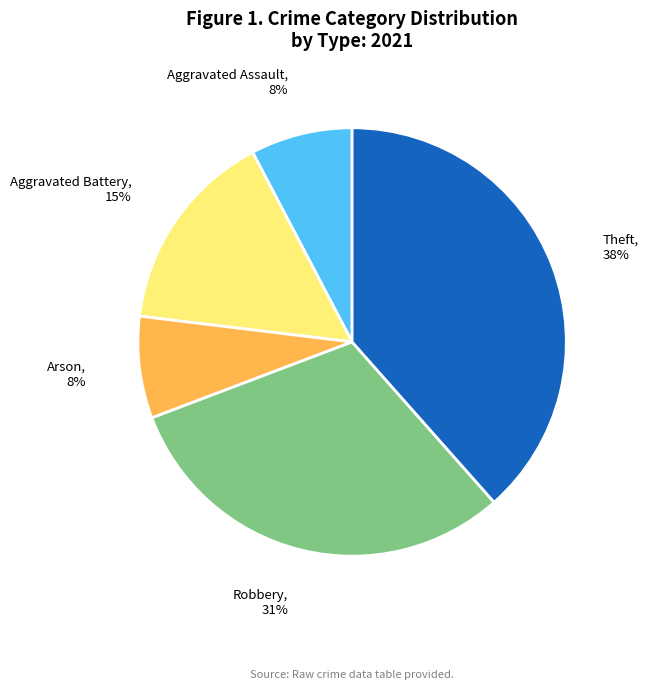

Is Arson the majority of the pie?

No